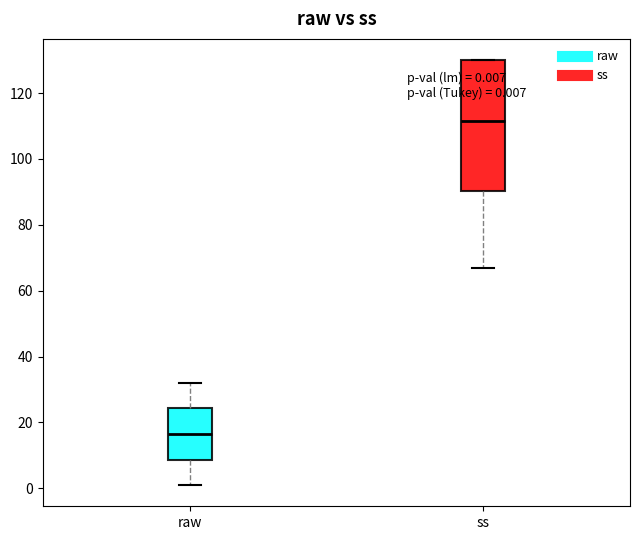

Which box's median line is the highest?

ss